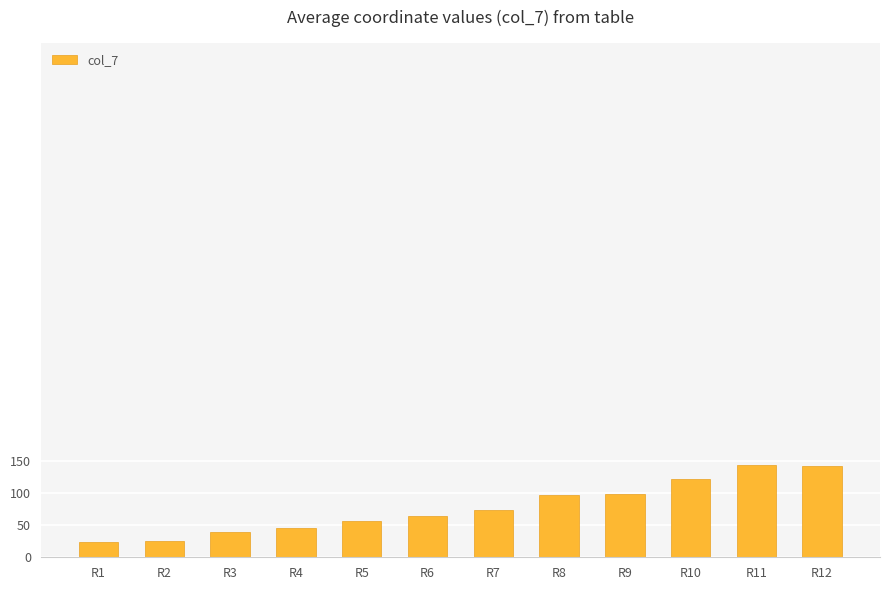

What is the sum of the values at R12 and R1?

166